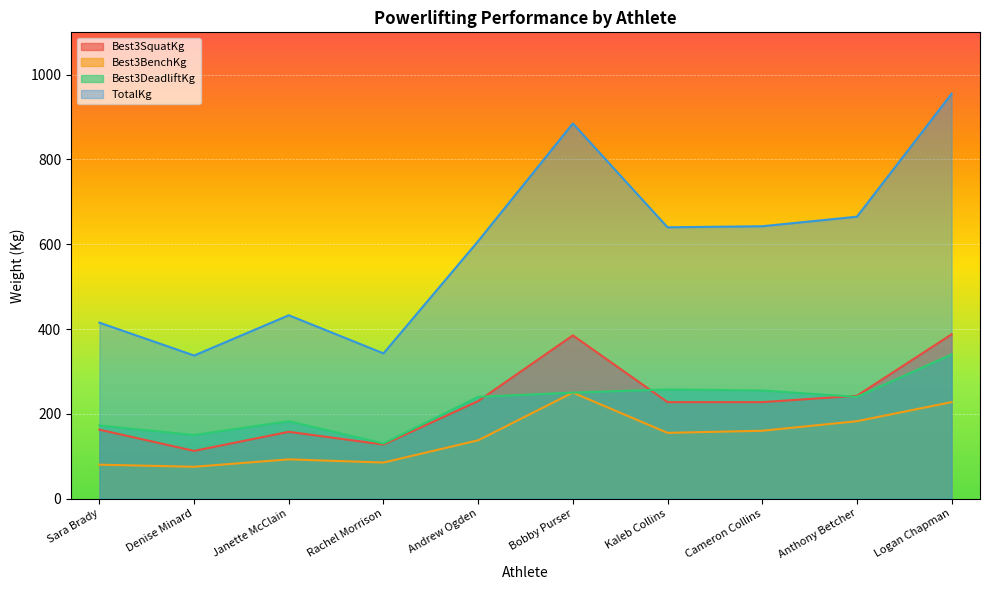

How many distinct data groups are displayed?

4